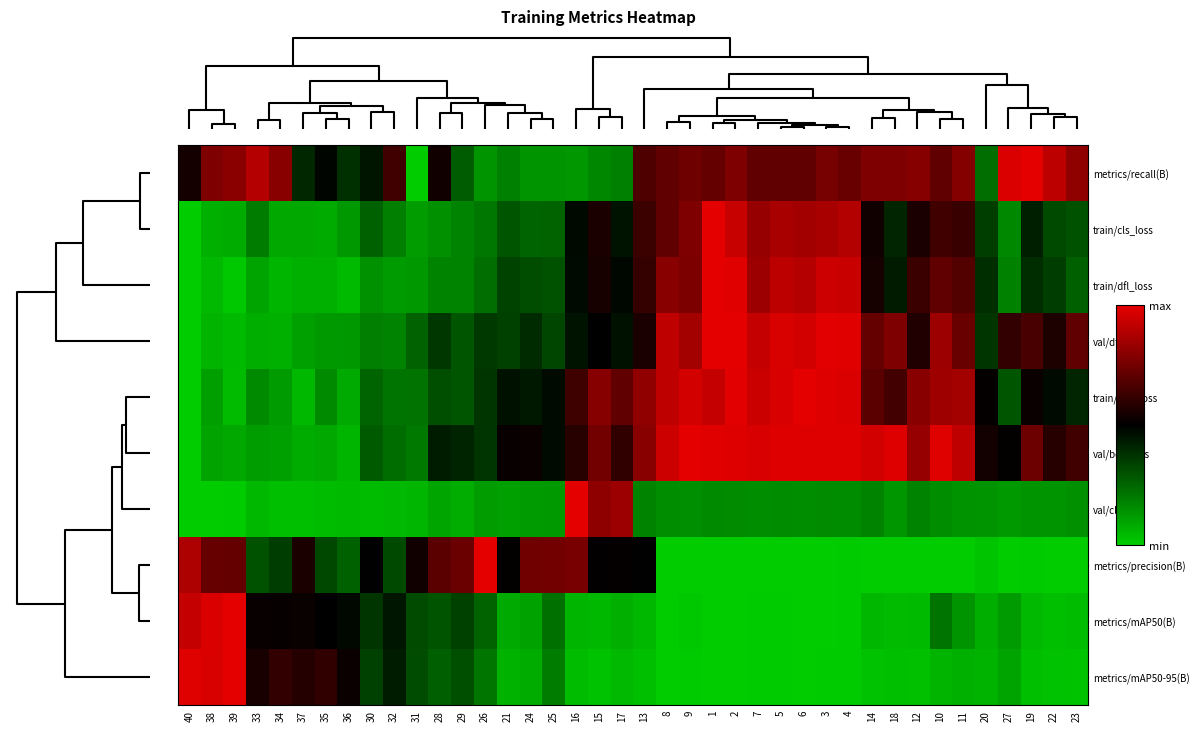

Reading right to left, what are all the values shown in this chart?

metrics/recall(B): 23=0.8	22=0.9	19=1.0	27=1.0	20=0.2	11=0.8	10=0.7	12=0.8	18=0.8	14=0.8	4=0.7	3=0.8	6=0.7	5=0.7	7=0.7	2=0.8	1=0.7	9=0.7	8=0.7	13=0.7	17=0.2	15=0.2	16=0.1	25=0.1	24=0.1	21=0.2	26=0.1	29=0.3	28=0.5	31=0.0	32=0.6	30=0.4	36=0.4	35=0.5	37=0.4	34=0.8	33=0.9	39=0.8	38=0.8	40=0.5
train/cls_loss: 23=0.3	22=0.3	19=0.4	27=0.2	20=0.3	11=0.6	10=0.6	12=0.6	18=0.4	14=0.5	4=0.9	3=0.9	6=0.9	5=0.9	7=0.8	2=0.9	1=1.0	9=0.8	8=0.7	13=0.6	17=0.5	15=0.6	16=0.5	25=0.3	24=0.3	21=0.3	26=0.2	29=0.2	28=0.1	31=0.1	32=0.2	30=0.3	36=0.1	35=0.1	37=0.1	34=0.1	33=0.2	39=0.1	38=0.1	40=0.0
train/dfl_loss: 23=0.3	22=0.3	19=0.4	27=0.2	20=0.4	11=0.7	10=0.7	12=0.6	18=0.4	14=0.5	4=0.9	3=0.9	6=0.9	5=0.9	7=0.8	2=1.0	1=1.0	9=0.8	8=0.8	13=0.6	17=0.5	15=0.6	16=0.5	25=0.3	24=0.3	21=0.3	26=0.2	29=0.2	28=0.2	31=0.1	32=0.1	30=0.1	36=0.0	35=0.1	37=0.1	34=0.1	33=0.1	39=0.0	38=0.0	40=0.0
val/dfl_loss: 23=0.7	22=0.6	19=0.7	27=0.6	20=0.4	11=0.7	10=0.8	12=0.6	18=0.8	14=0.7	4=1.0	3=1.0	6=1.0	5=1.0	7=0.9	2=1.0	1=1.0	9=0.9	8=0.9	13=0.6	17=0.5	15=0.5	16=0.5	25=0.3	24=0.4	21=0.3	26=0.4	29=0.3	28=0.4	31=0.3	32=0.2	30=0.2	36=0.1	35=0.1	37=0.1	34=0.1	33=0.1	39=0.0	38=0.1	40=0.0
train/box_loss: 23=0.4	22=0.5	19=0.5	27=0.3	20=0.5	11=0.9	10=0.8	12=0.8	18=0.6	14=0.7	4=1.0	3=1.0	6=1.0	5=1.0	7=0.9	2=1.0	1=0.9	9=1.0	8=0.9	13=0.8	17=0.7	15=0.8	16=0.6	25=0.5	24=0.4	21=0.5	26=0.4	29=0.3	28=0.3	31=0.2	32=0.2	30=0.3	36=0.1	35=0.2	37=0.0	34=0.1	33=0.2	39=0.0	38=0.1	40=0.0
val/box_loss: 23=0.6	22=0.6	19=0.7	27=0.5	20=0.5	11=0.9	10=1.0	12=0.8	18=1.0	14=1.0	4=1.0	3=1.0	6=1.0	5=1.0	7=1.0	2=1.0	1=1.0	9=1.0	8=0.9	13=0.8	17=0.6	15=0.7	16=0.6	25=0.5	24=0.5	21=0.5	26=0.4	29=0.4	28=0.4	31=0.2	32=0.2	30=0.3	36=0.1	35=0.1	37=0.1	34=0.1	33=0.1	39=0.1	38=0.1	40=0.0
val/cls_loss: 23=0.1	22=0.1	19=0.1	27=0.1	20=0.1	11=0.1	10=0.2	12=0.2	18=0.1	14=0.2	4=0.2	3=0.2	6=0.2	5=0.2	7=0.2	2=0.2	1=0.2	9=0.1	8=0.2	13=0.2	17=0.8	15=0.8	16=1.0	25=0.1	24=0.1	21=0.1	26=0.1	29=0.1	28=0.1	31=0.1	32=0.0	30=0.0	36=0.0	35=0.0	37=0.0	34=0.0	33=0.0	39=0.0	38=0.0	40=0.0
metrics/precision(B): 23=0.0	22=0.0	19=0.0	27=0.0	20=0.0	11=0.0	10=0.0	12=0.0	18=0.0	14=0.0	4=0.0	3=0.0	6=0.0	5=0.0	7=0.0	2=0.0	1=0.0	9=0.0	8=0.0	13=0.5	17=0.5	15=0.5	16=0.8	25=0.8	24=0.7	21=0.5	26=1.0	29=0.7	28=0.7	31=0.5	32=0.3	30=0.5	36=0.3	35=0.3	37=0.6	34=0.3	33=0.3	39=0.7	38=0.7	40=0.9
metrics/mAP50(B): 23=0.0	22=0.0	19=0.0	27=0.1	20=0.1	11=0.1	10=0.2	12=0.0	18=0.0	14=0.1	4=0.0	3=0.0	6=0.0	5=0.0	7=0.0	2=0.0	1=0.0	9=0.0	8=0.0	13=0.0	17=0.1	15=0.0	16=0.1	25=0.2	24=0.1	21=0.1	26=0.3	29=0.3	28=0.3	31=0.3	32=0.4	30=0.4	36=0.5	35=0.5	37=0.5	34=0.5	33=0.5	39=1.0	38=1.0	40=0.9
metrics/mAP50-95(B): 23=0.0	22=0.0	19=0.0	27=0.1	20=0.1	11=0.1	10=0.1	12=0.0	18=0.0	14=0.0	4=0.0	3=0.0	6=0.0	5=0.0	7=0.0	2=0.0	1=0.0	9=0.0	8=0.0	13=0.0	17=0.0	15=0.0	16=0.0	25=0.2	24=0.1	21=0.1	26=0.2	29=0.3	28=0.3	31=0.3	32=0.4	30=0.3	36=0.5	35=0.6	37=0.6	34=0.6	33=0.6	39=1.0	38=1.0	40=1.0